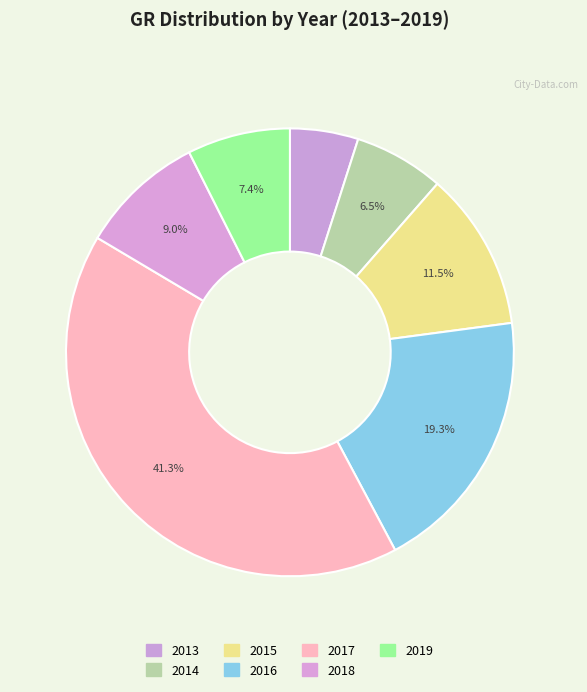

Does 2017 account for over 50% of the chart?

No